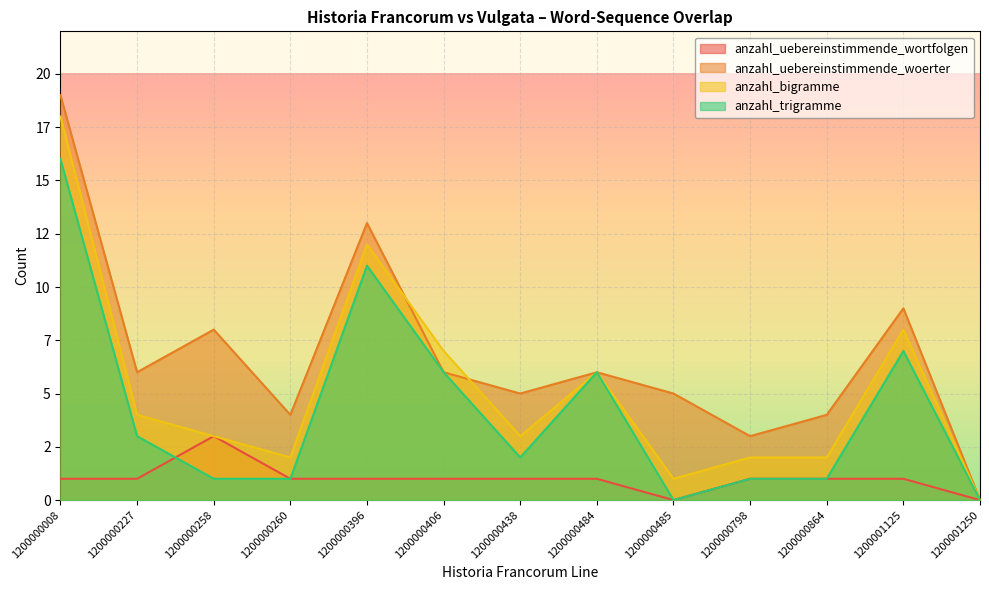

Rank the series at 1200000396 from highest to lowest value.

anzahl_uebereinstimmende_woerter, anzahl_bigramme, anzahl_trigramme, anzahl_uebereinstimmende_wortfolgen